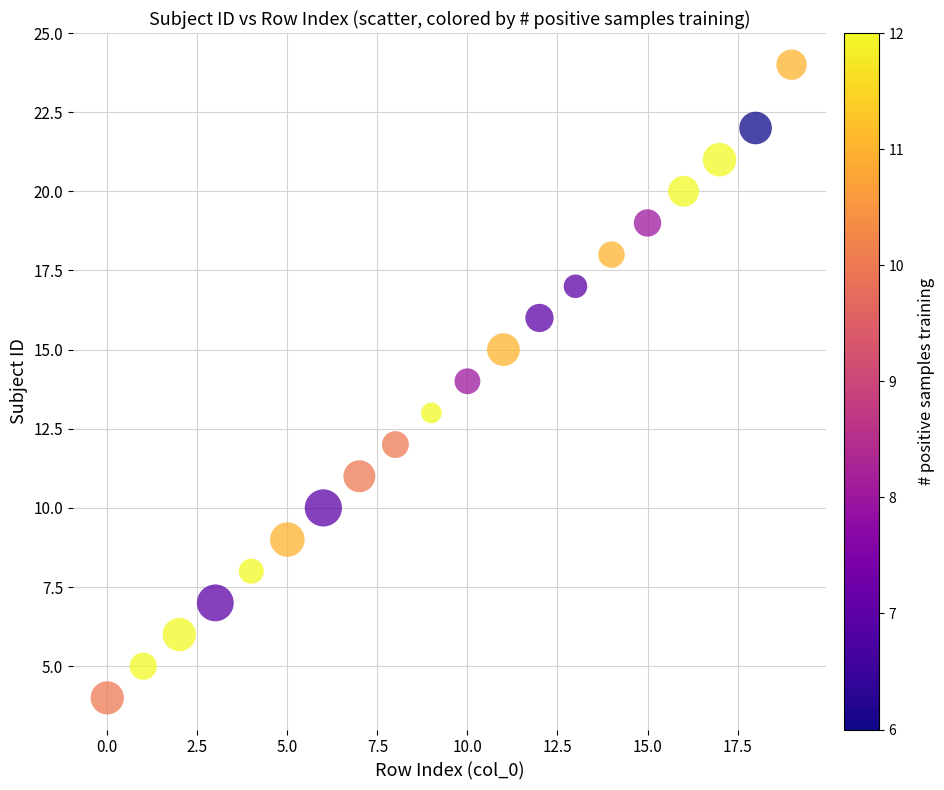

What is the range of Y values (max minus min)?

20